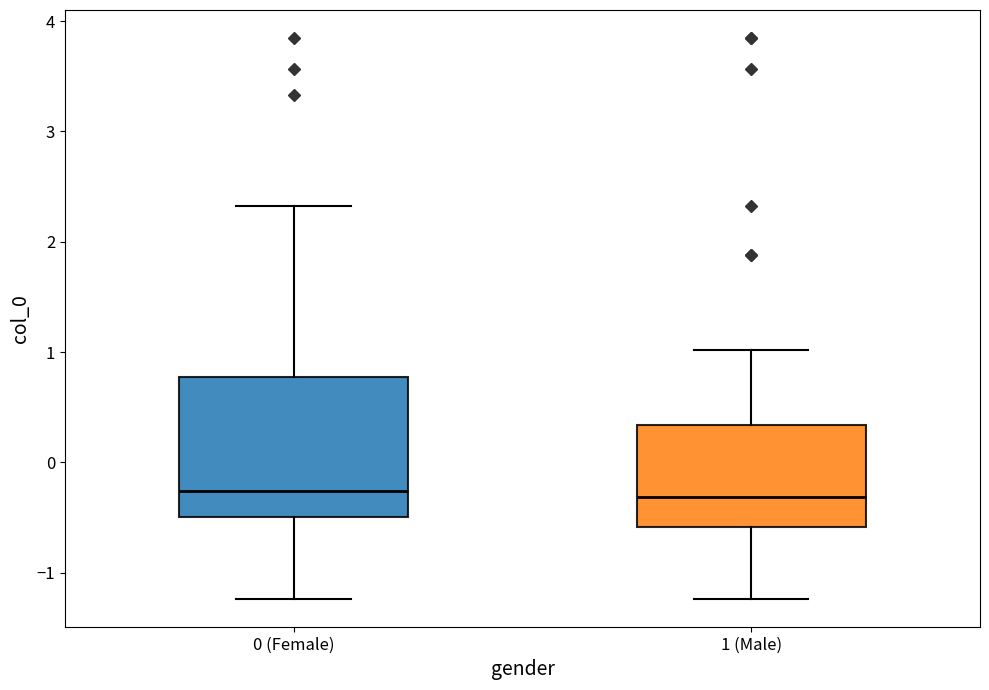

Reading left to right, read every box against the y-axis: the position of its median line, the range the box covers, and the ends of its whiskers. The values are not printed on the chart, so give them approximately, as read against the axis.

0 (Female): median -0.3, box -0.5 to 0.8, whiskers -1.2 to 2.3
1 (Male): median -0.3, box -0.6 to 0.3, whiskers -1.2 to 1.0